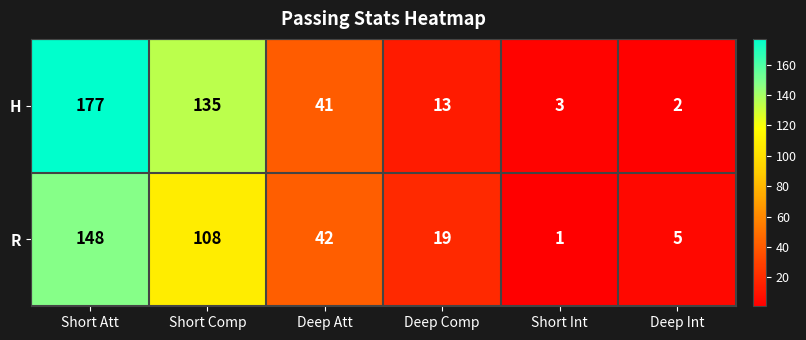

At Short Int, list the series in order from largest to smallest.

H, R